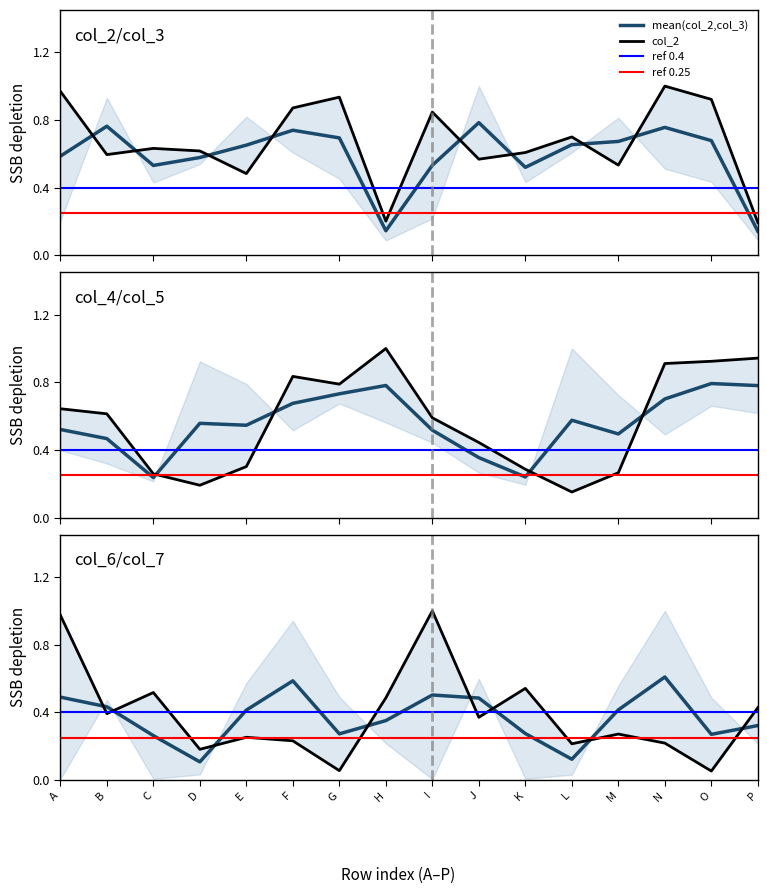

How many data points does each series have?

16